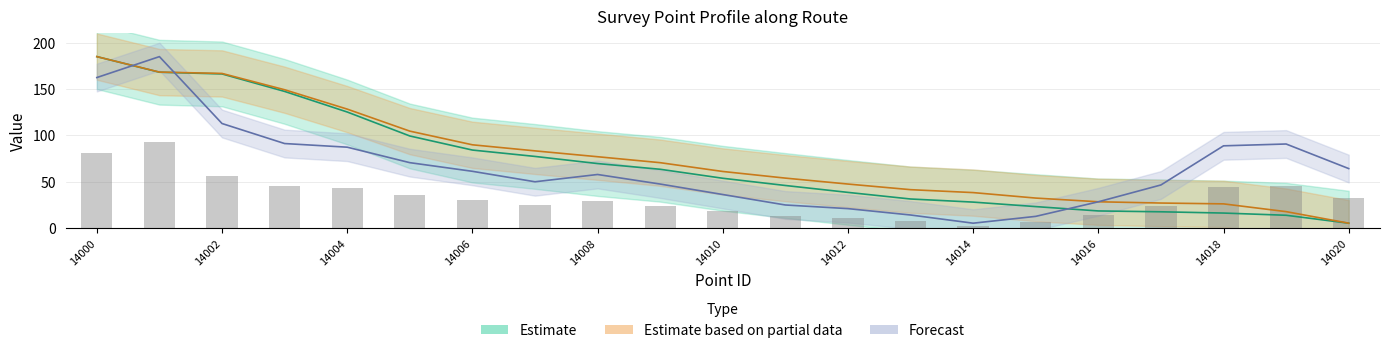

At how many categories does at least one series exceed 75?

11